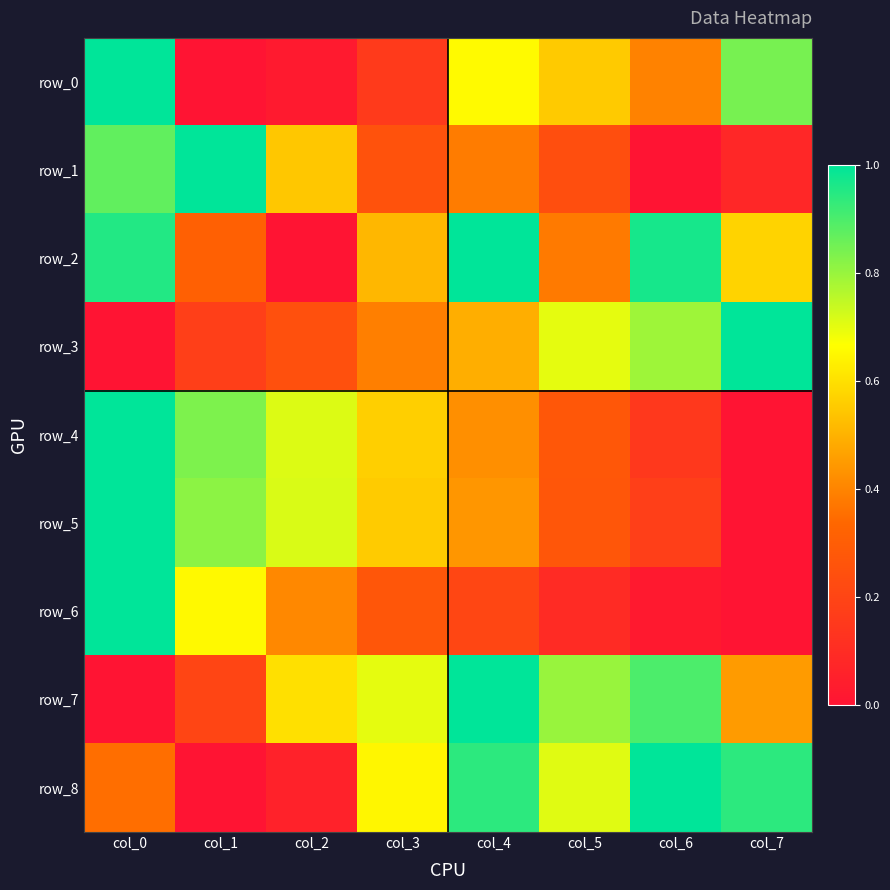

The value of row_4 at col_5 is 0.3. True or false?

True